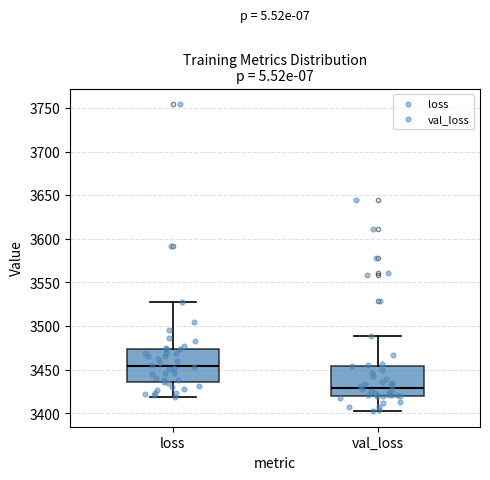

Where does the lower whisker of the box for val_loss end on the y-axis? The values are not printed on the chart, so give them approximately, as read against the axis.

3400